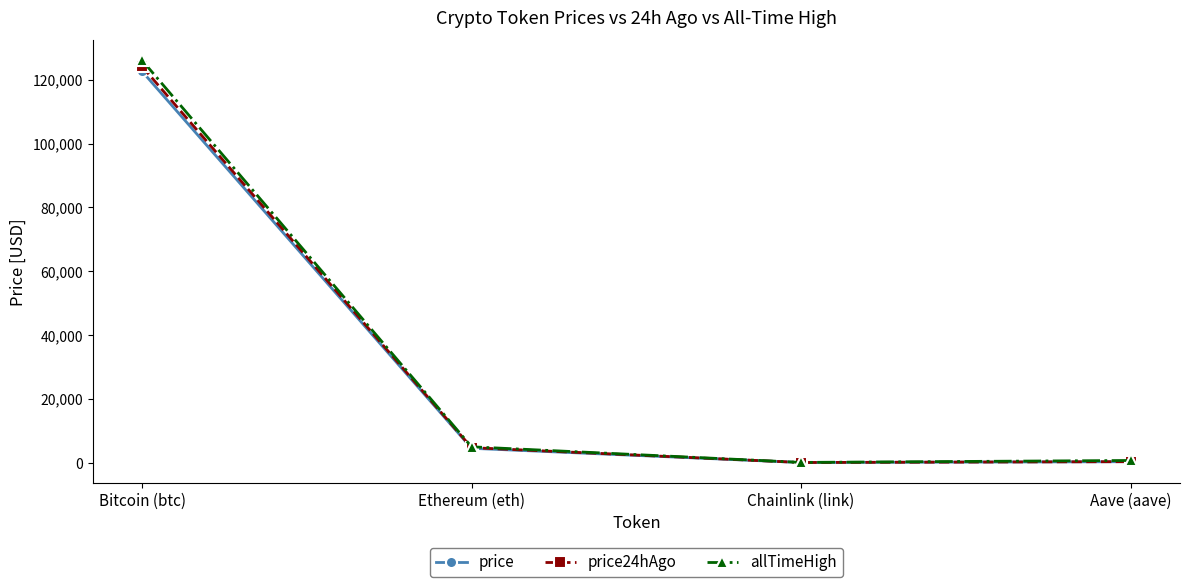

What value does the price series have at Bitcoin (btc)?

122625.0